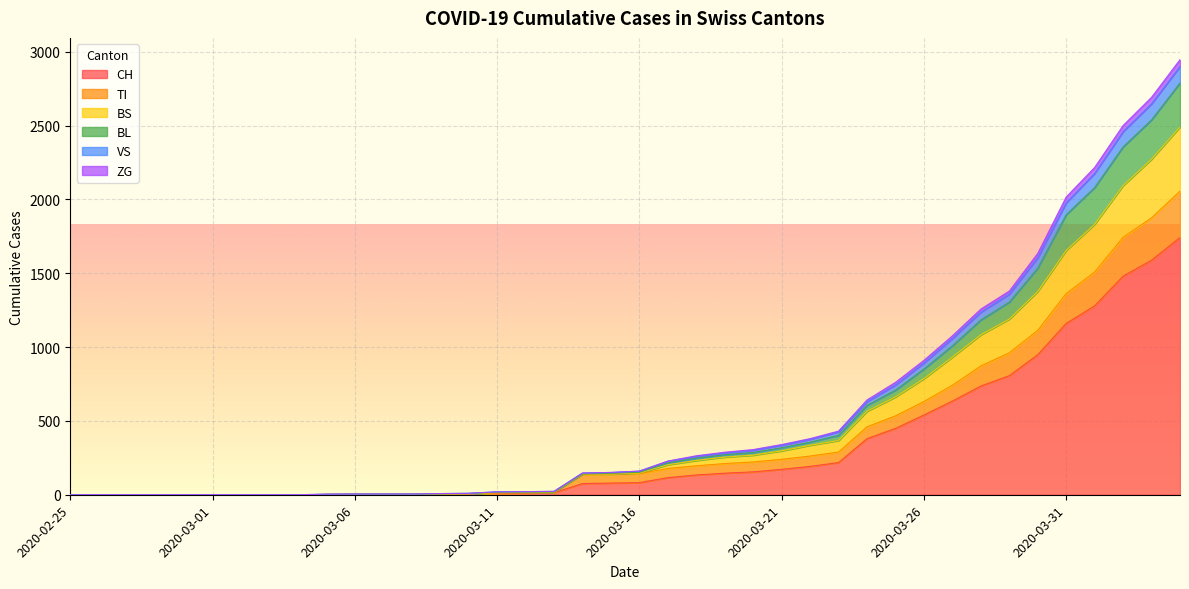

True or false: BS and ZG intersect in this chart.

False